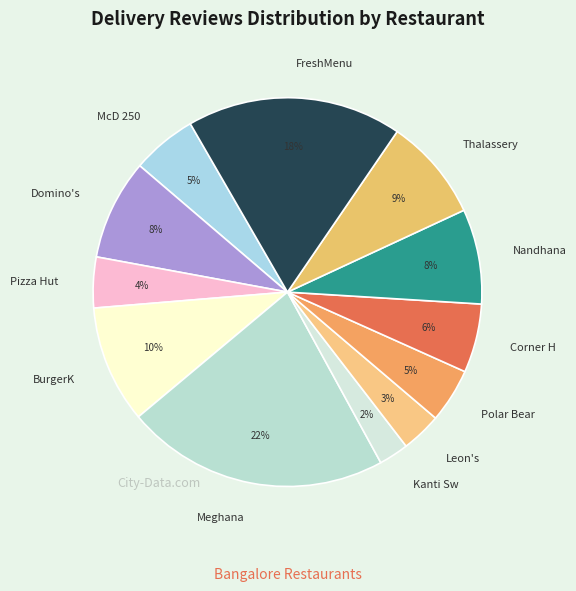

Which has a higher value, Nandhana or FreshMenu?

FreshMenu